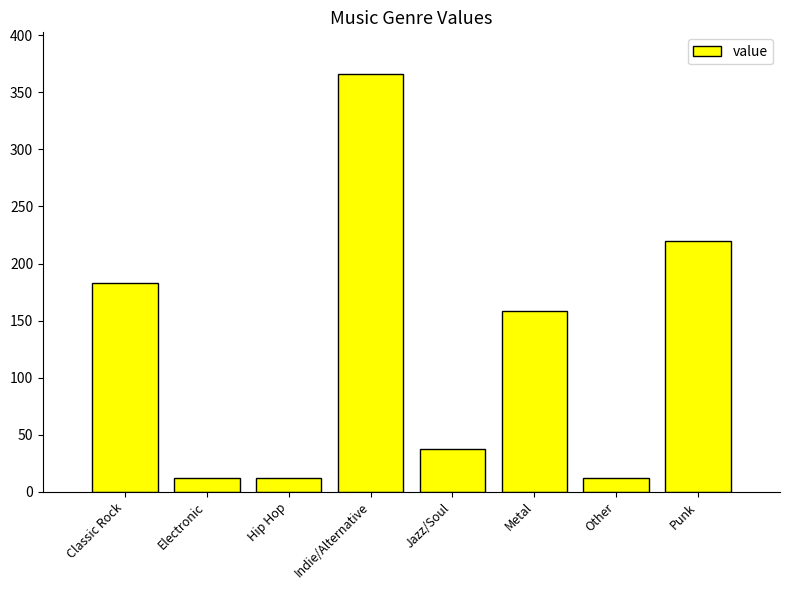

What is the label of the 5th bar from the right?

Indie/Alternative